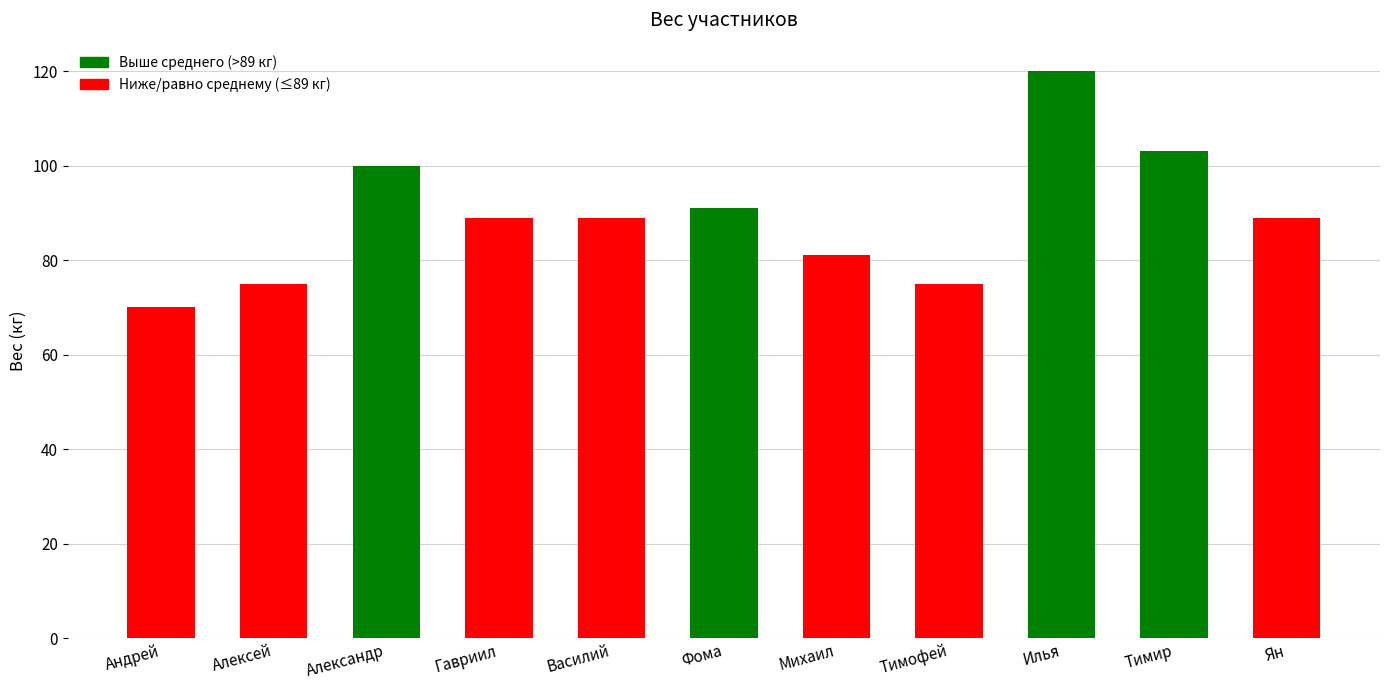

Reading left to right, transcribe all the data shown in this chart.

70	75	100	89	89	91	81	75	120	103	89